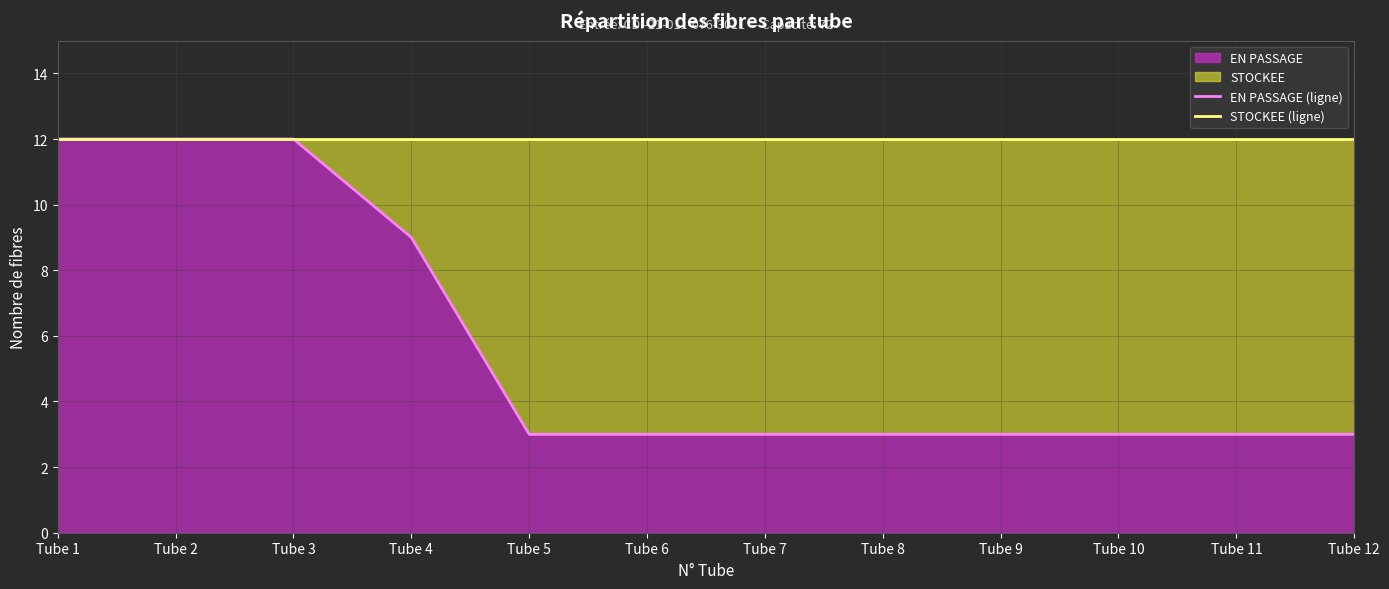

Reading left to right, extract all data points from this chart.

EN PASSAGE (ligne): 12	12	12	9	3	3	3	3	3	3	3	3
STOCKEE (ligne): 12	12	12	12	12	12	12	12	12	12	12	12